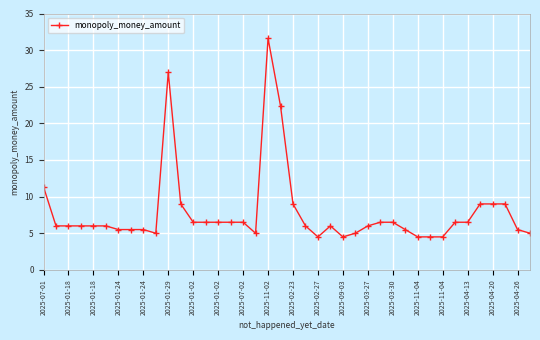

What is the value of the 16th point from the left?

6.5